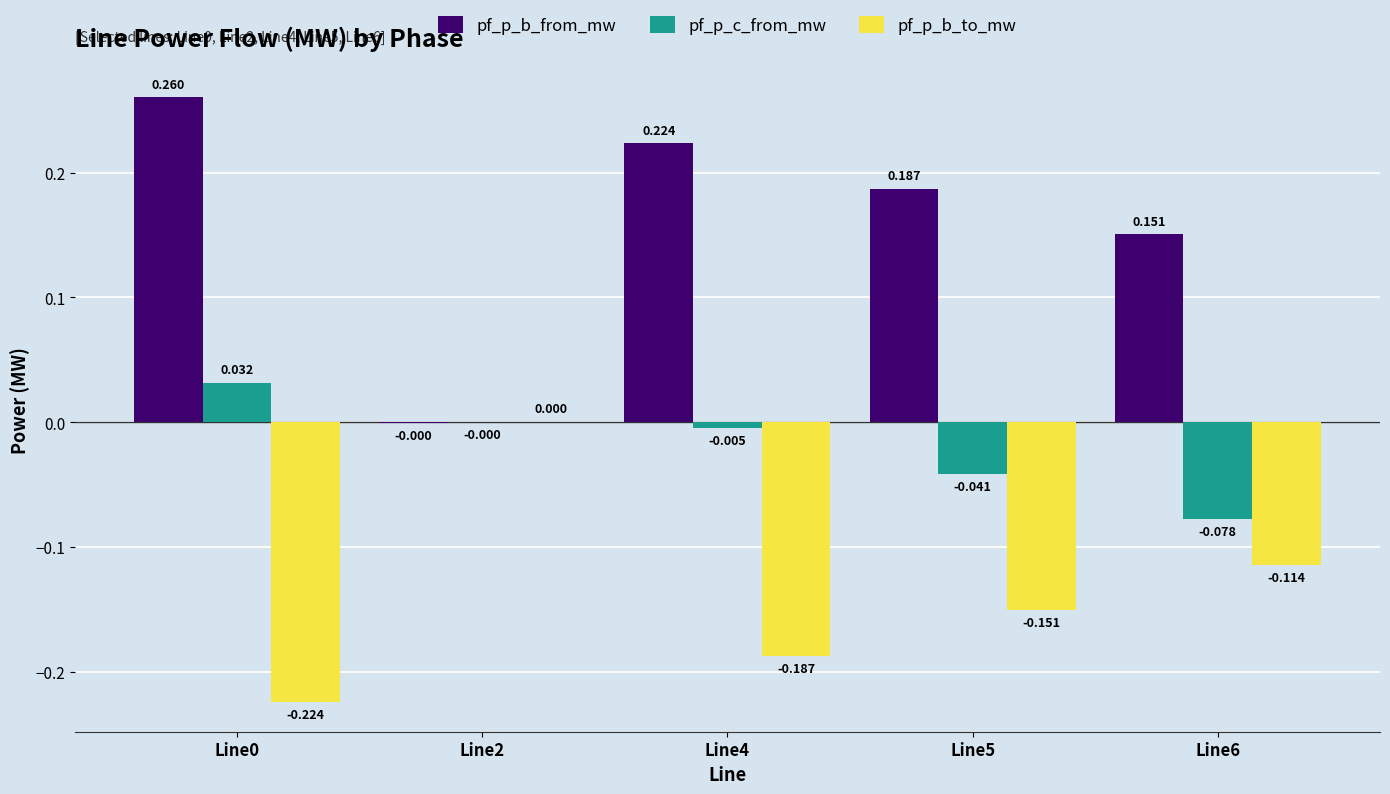

Is the value of pf_p_c_from_mw at Line6 greater than the value of pf_p_b_from_mw at Line0?

No